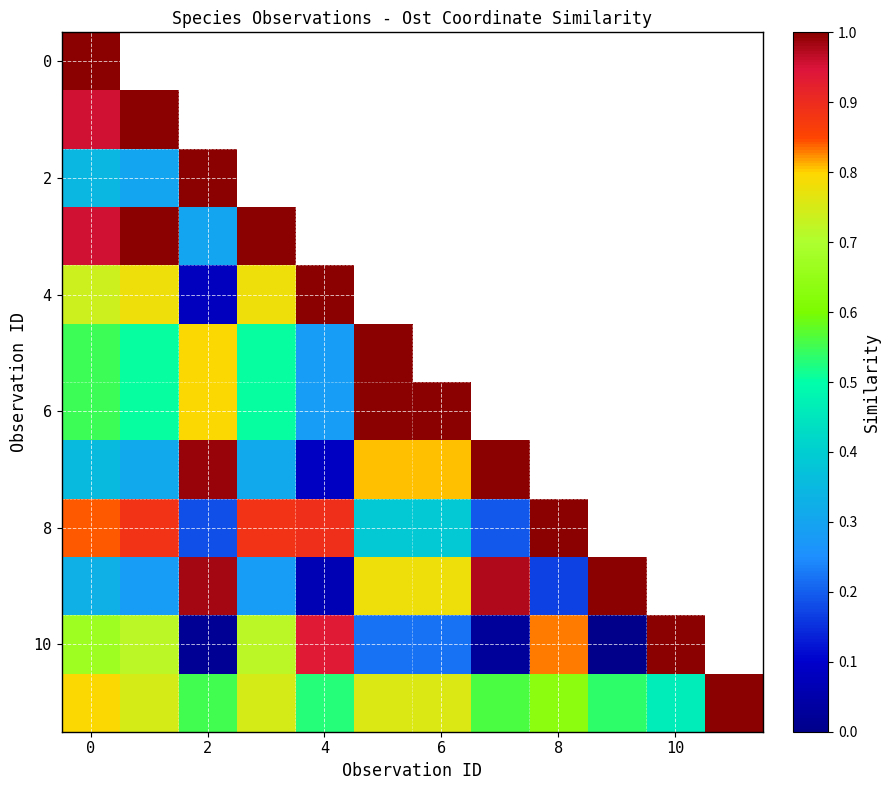

At which label does 10 reach its peak?

10